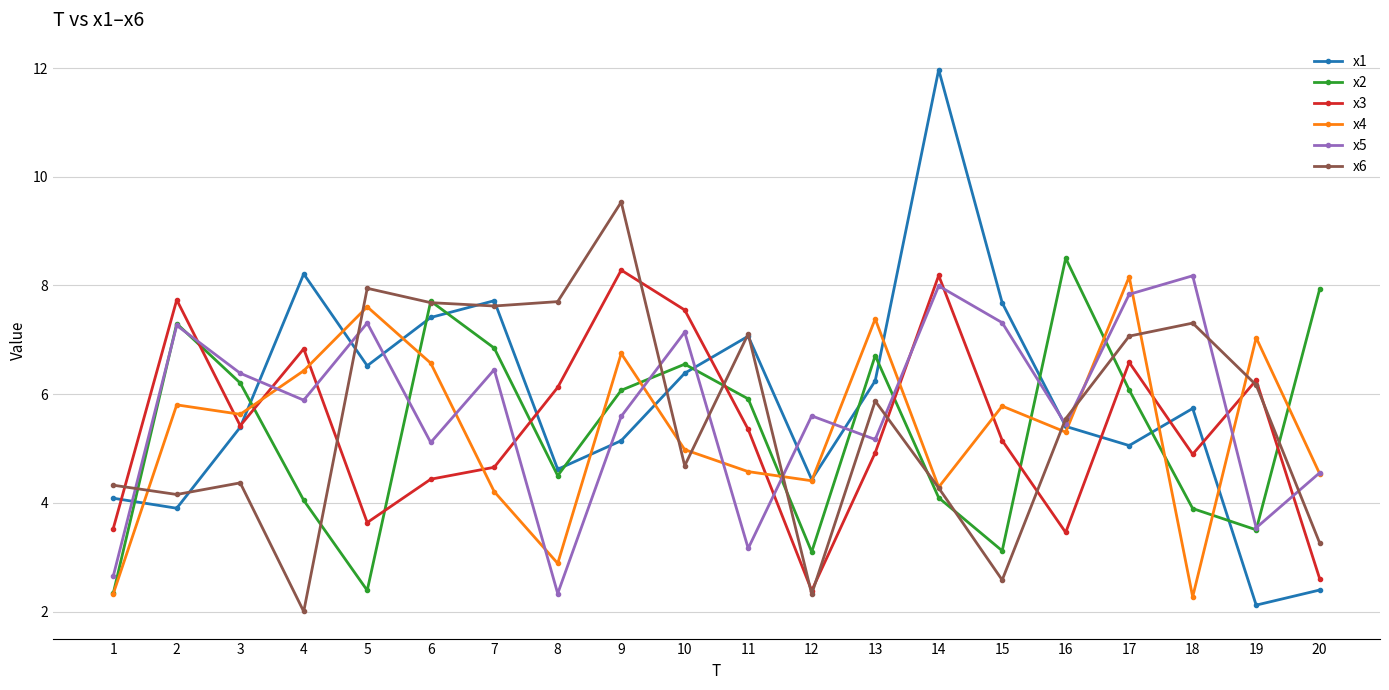

Which category has the highest value in the x3 series?

9